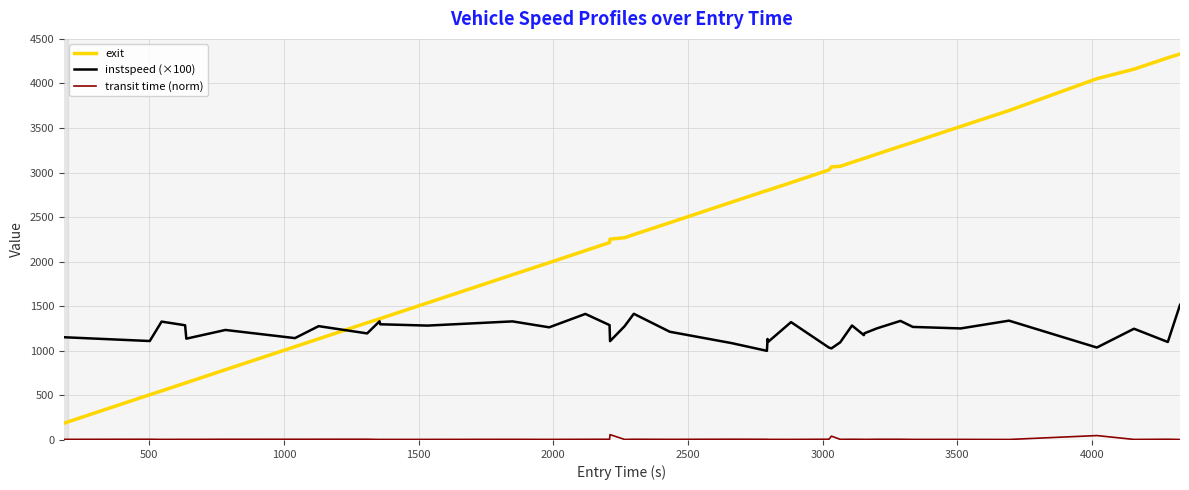

List the series in order of their peak value, highest first.

exit, instspeed (×100), transit time (norm)